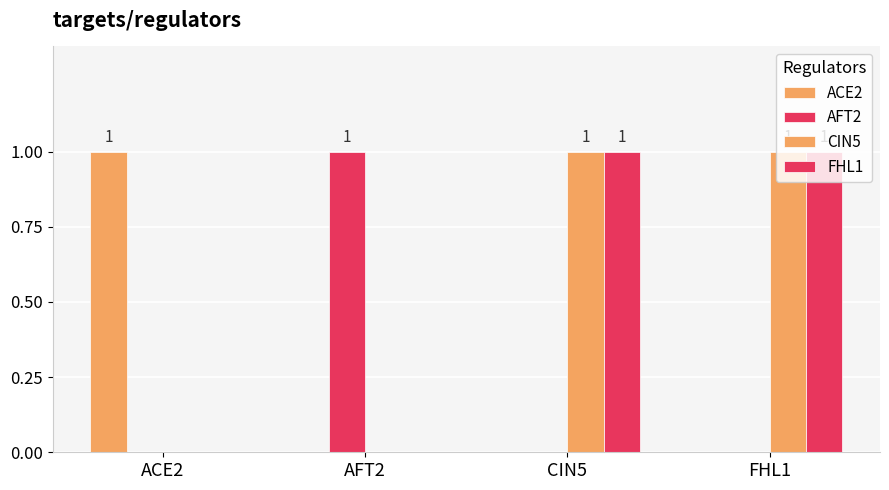

Are the bars horizontal?

No